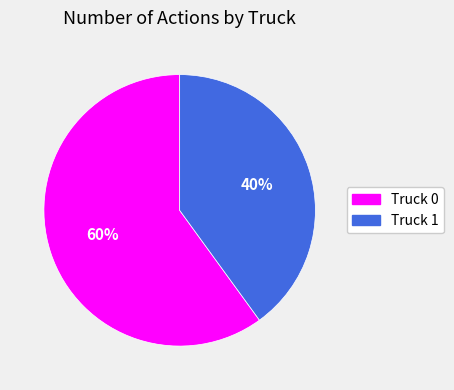

What is the ratio of the value at Truck 0 to the value at Truck 1?

1.5